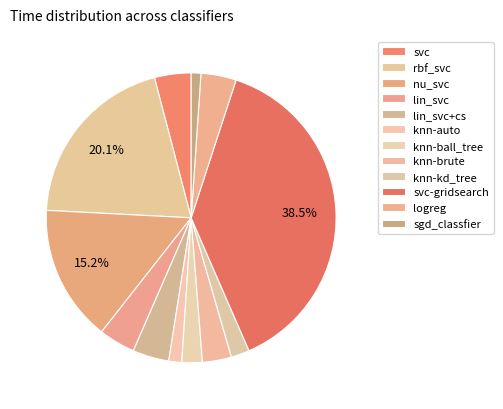

How many slices are in this pie chart?

12